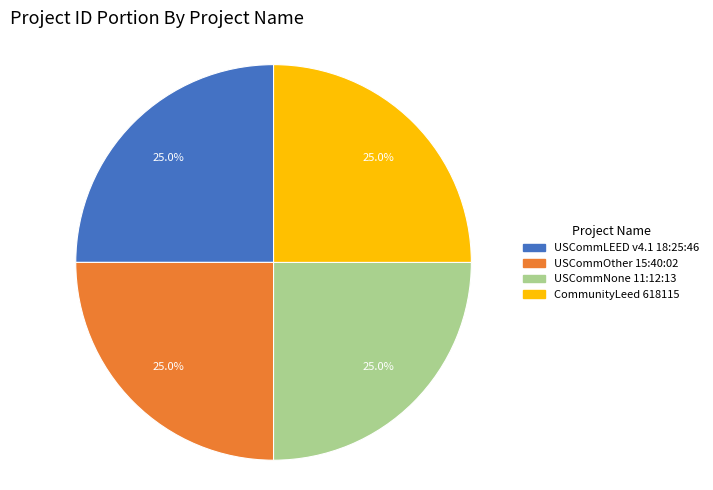

Does CommunityLeed 618115 account for over 50% of the chart?

No